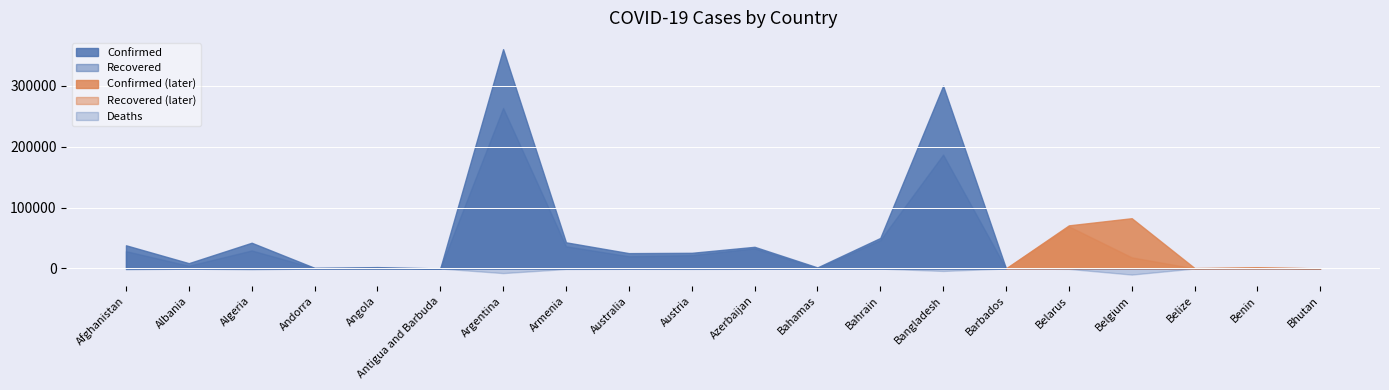

At which label is Recovered closest to 131625?

Bangladesh